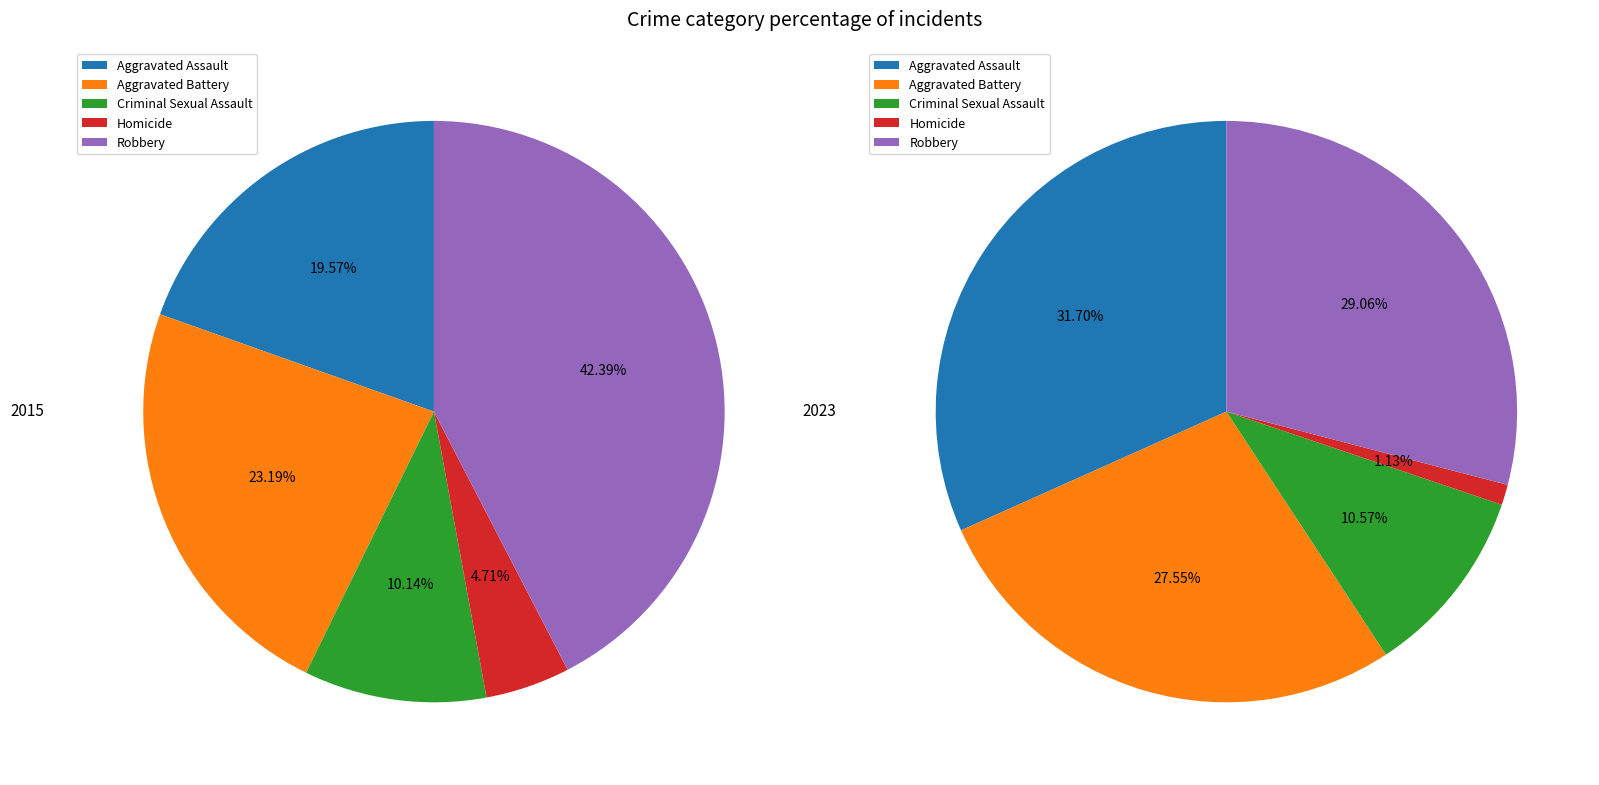

Rank the categories by value from highest to lowest.

Robbery, Aggravated Battery, Aggravated Assault, Criminal Sexual Assault, Homicide